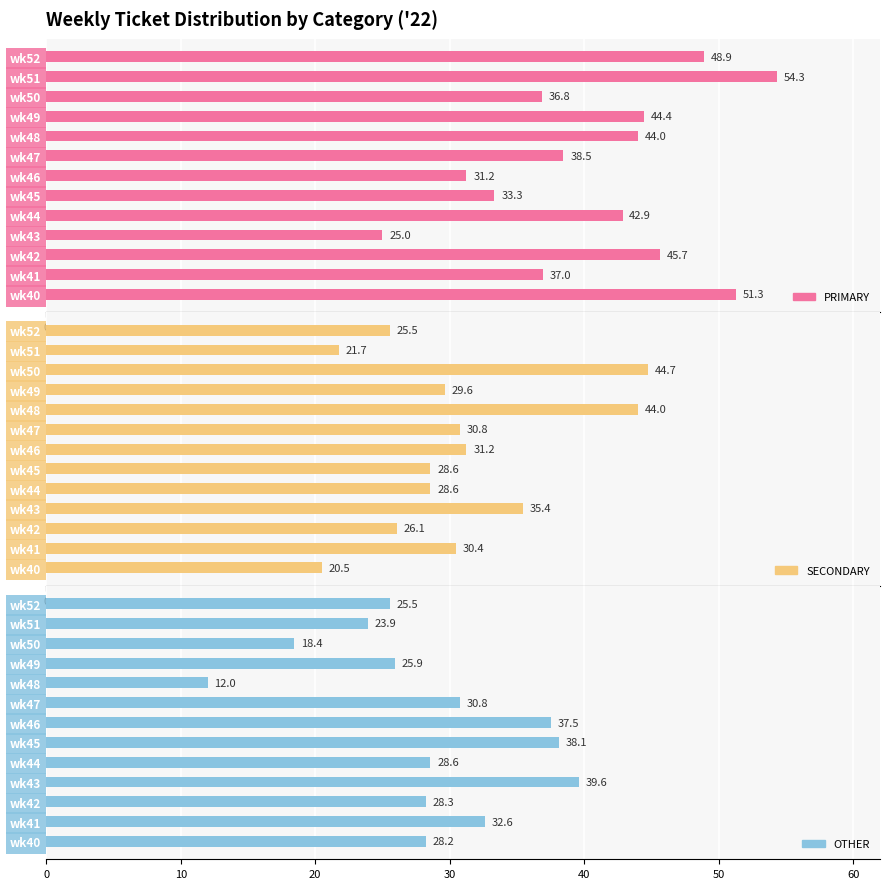

Rank the series at wk40 from highest to lowest value.

PRIMARY, OTHER, SECONDARY